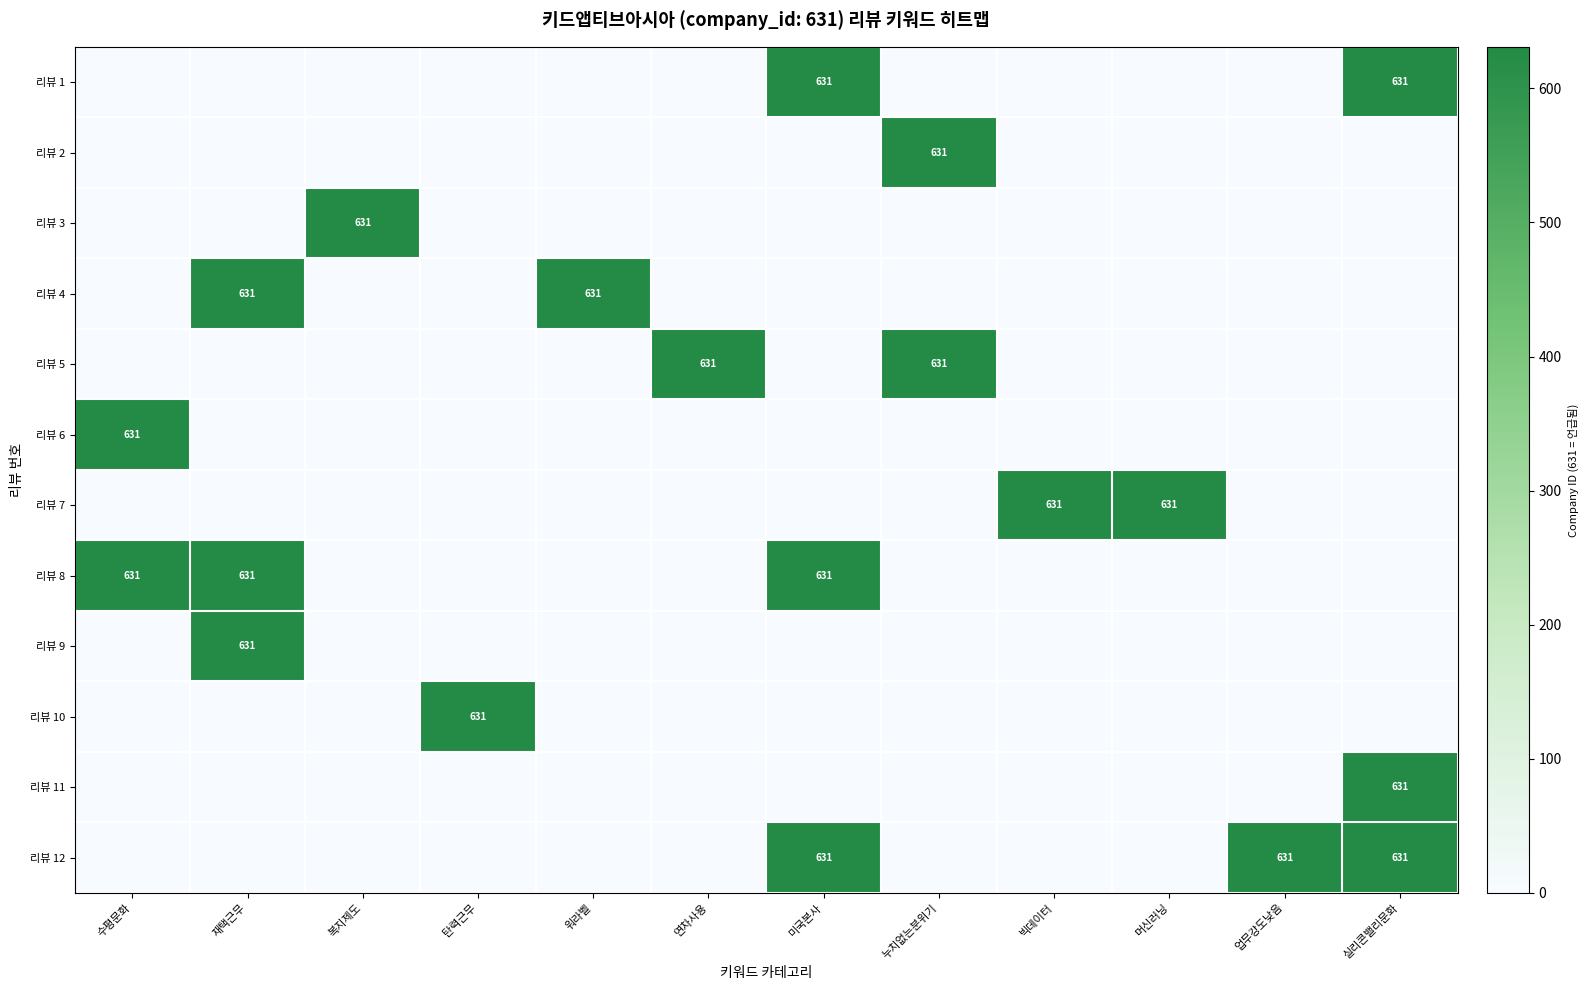

What is the difference between the highest and lowest values at 실리콘밸리문화?

631